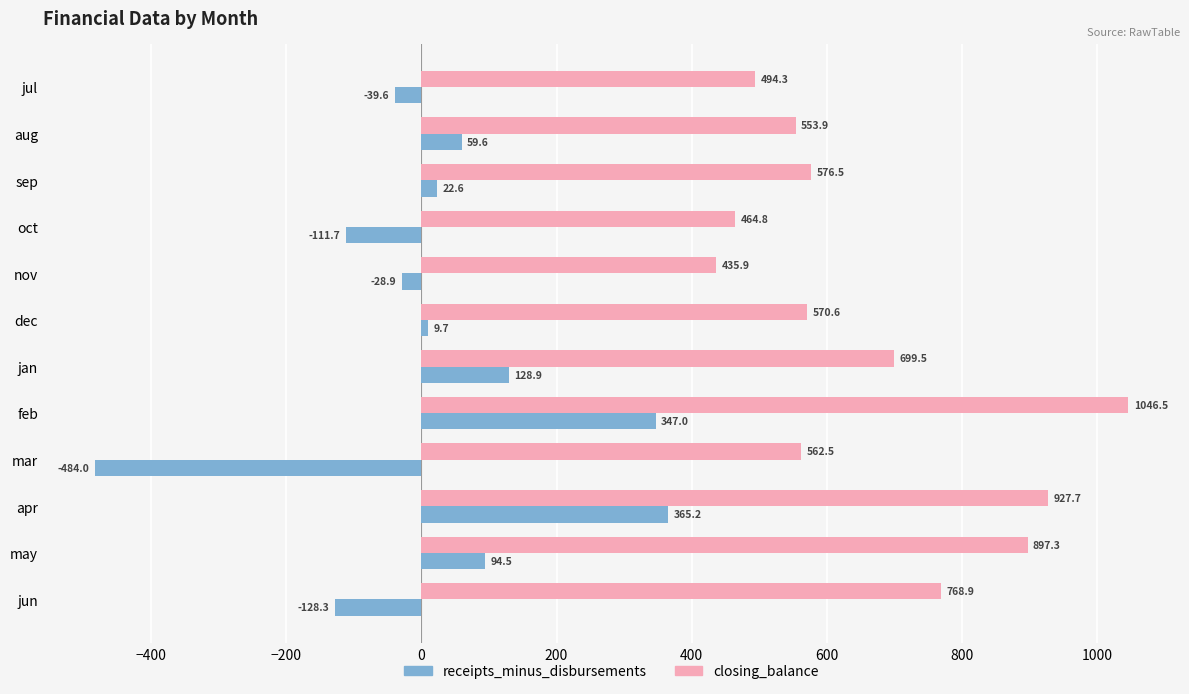

The value of receipts_minus_disbursements at nov is -28.9. True or false?

True